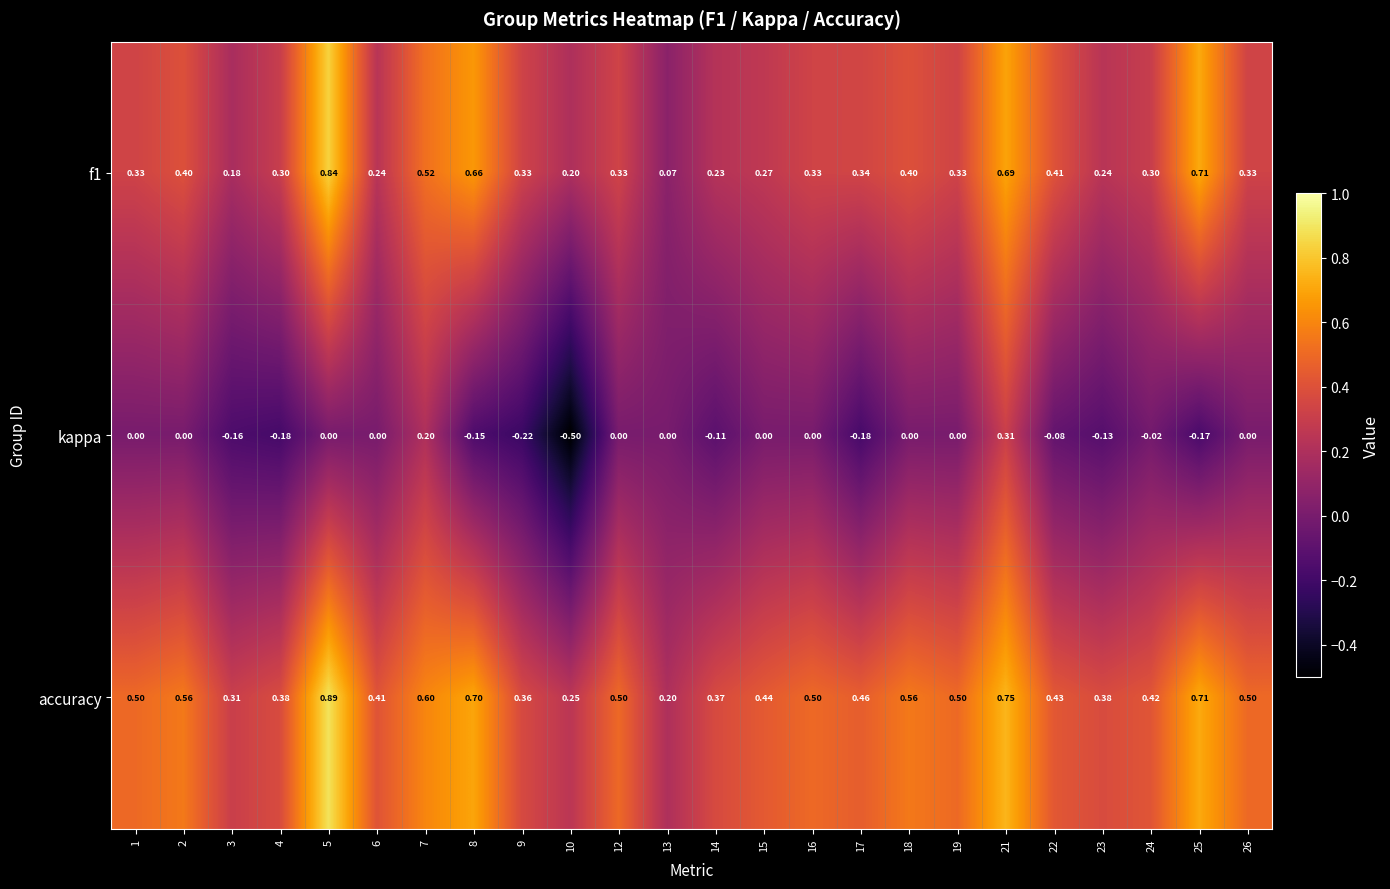

What is the total value across all series at 17?

0.6